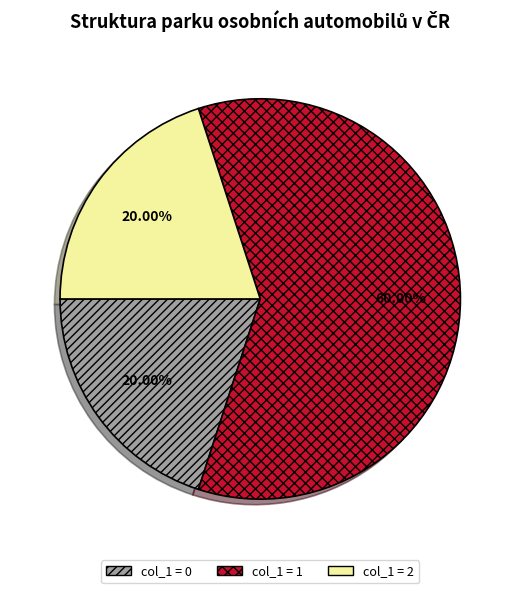

Is the sum of col_1 = 2 and col_1 = 0 greater than half?

No